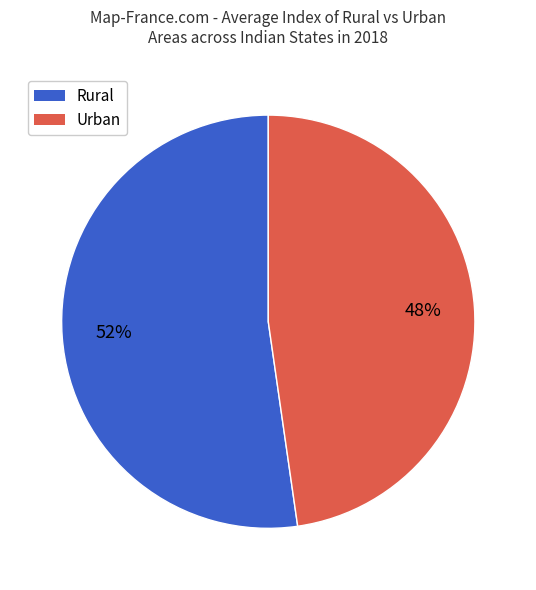

To the nearest percent, what is the average slice percentage?

50%